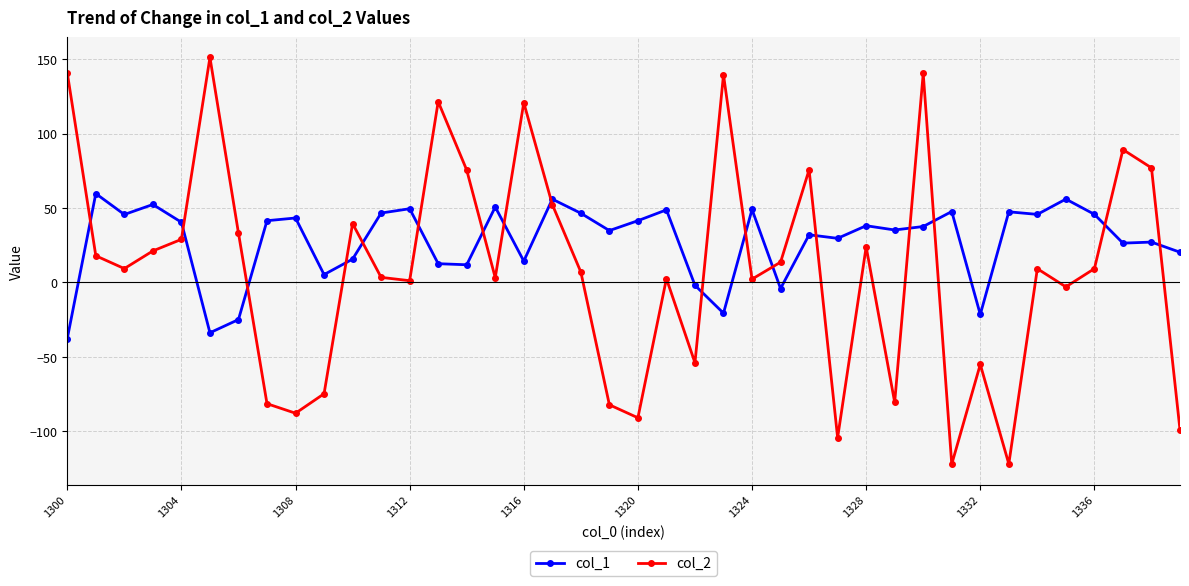

Does the chart display data point markers on the line(s)?

Yes